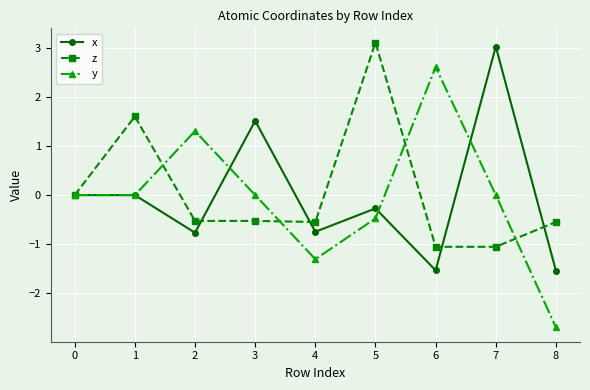

How many categories are shown in the chart?

9